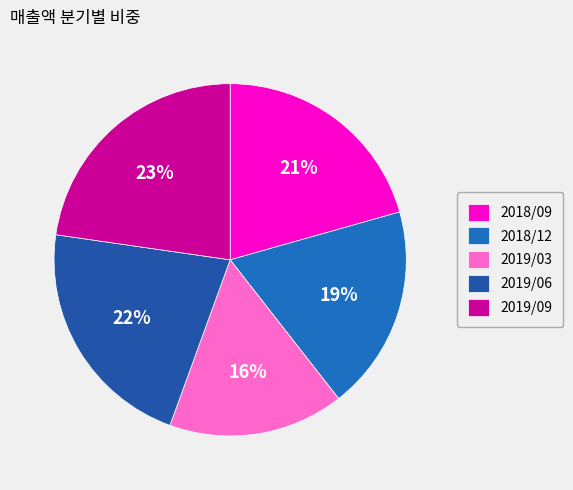

What is the total percentage of 2018/12 and 2018/09?

39.4%